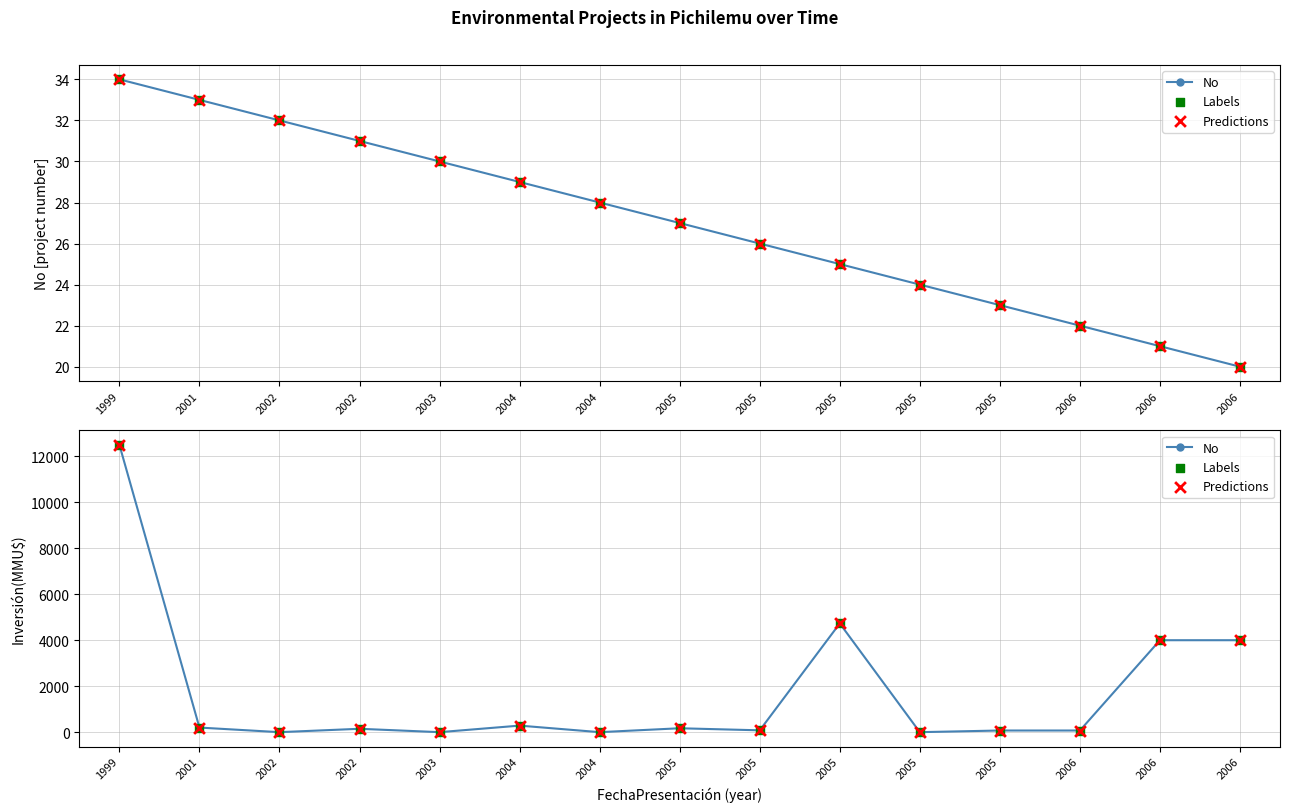

At how many categories does at least one series exceed 9488?

1